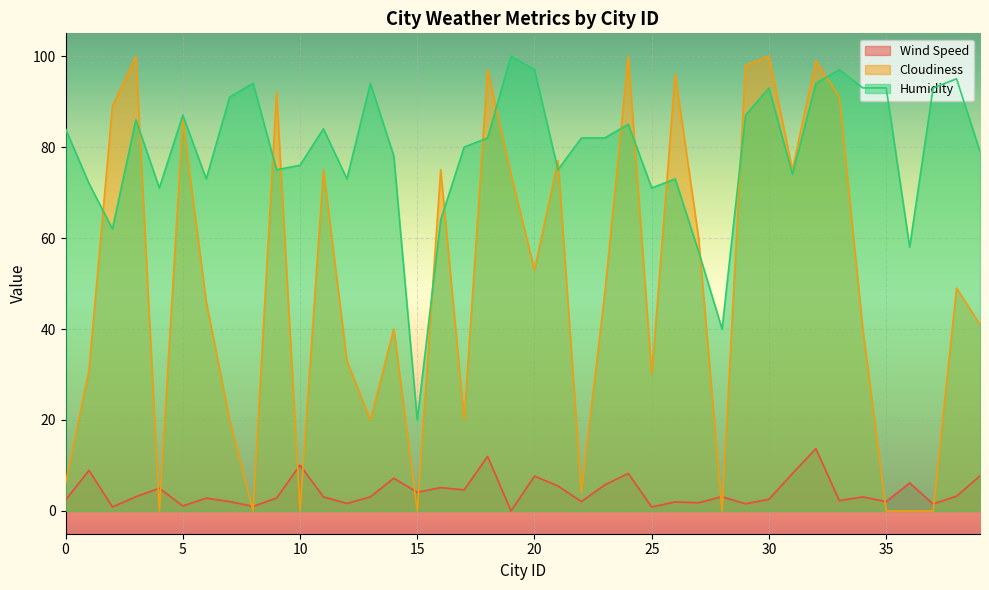

What is the difference between the highest and lowest values at 14?

70.8